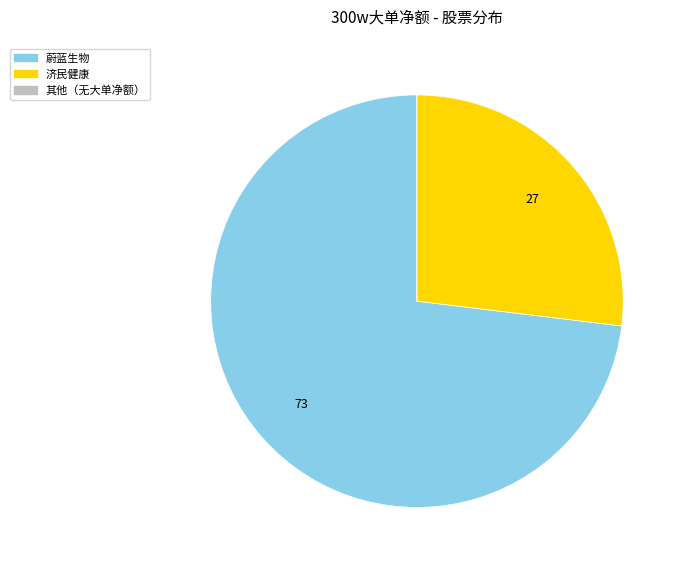

Is there a majority slice in this chart?

Yes